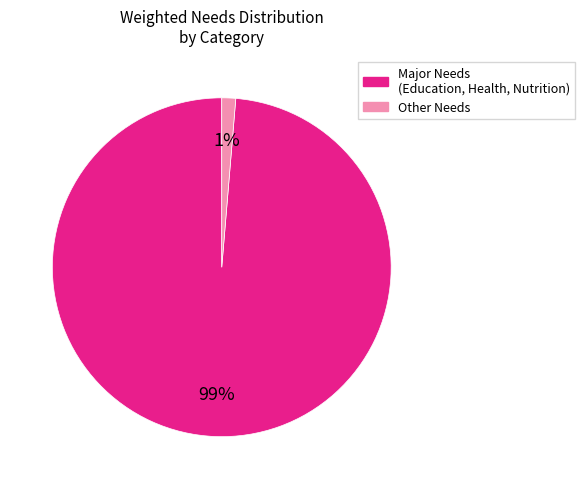

Is there a majority slice in this chart?

Yes